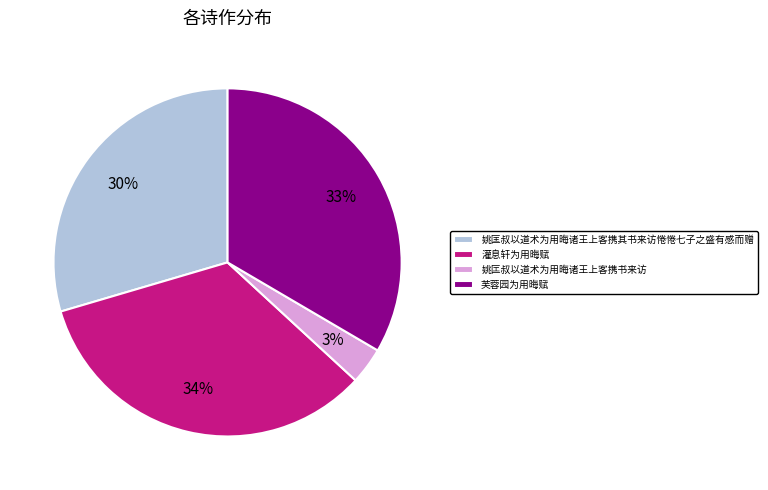

To the nearest percent, what portion does 灌息轩为用晦赋 represent?

34%